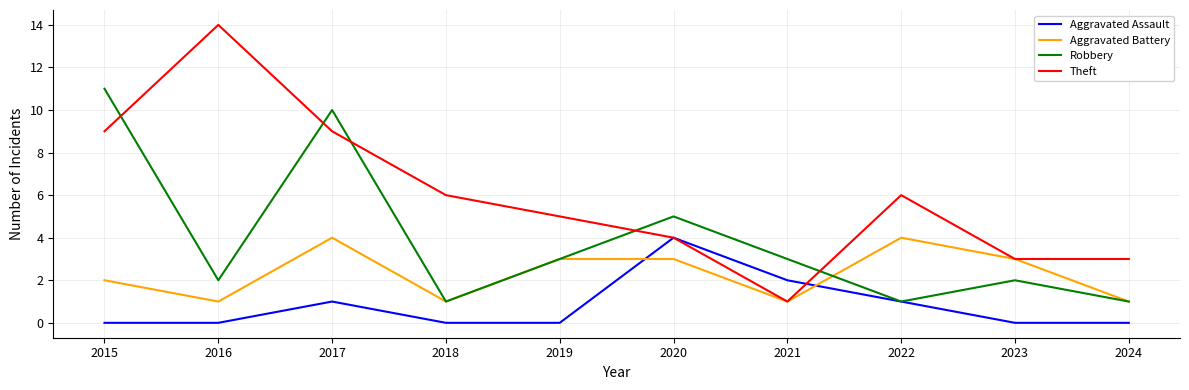

Between 2018 and 2022, which series saw the biggest shift?

Aggravated Battery